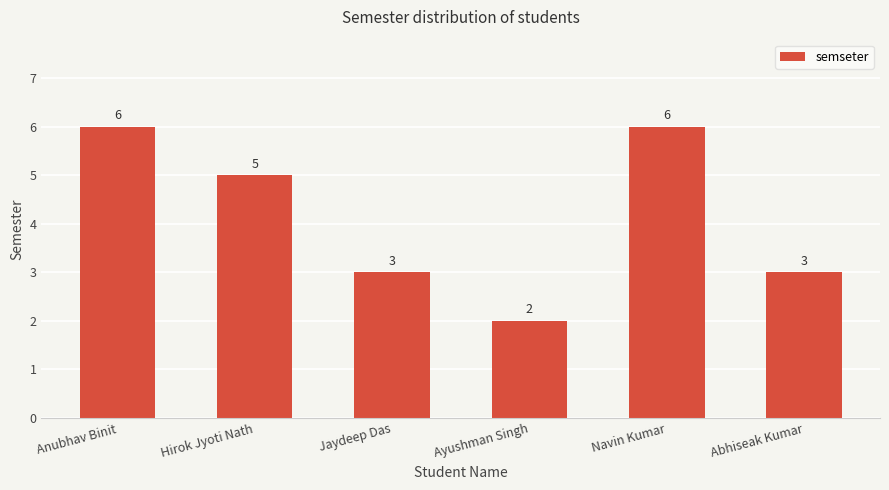

True or false: the data shows 1 at Jaydeep Das.

False